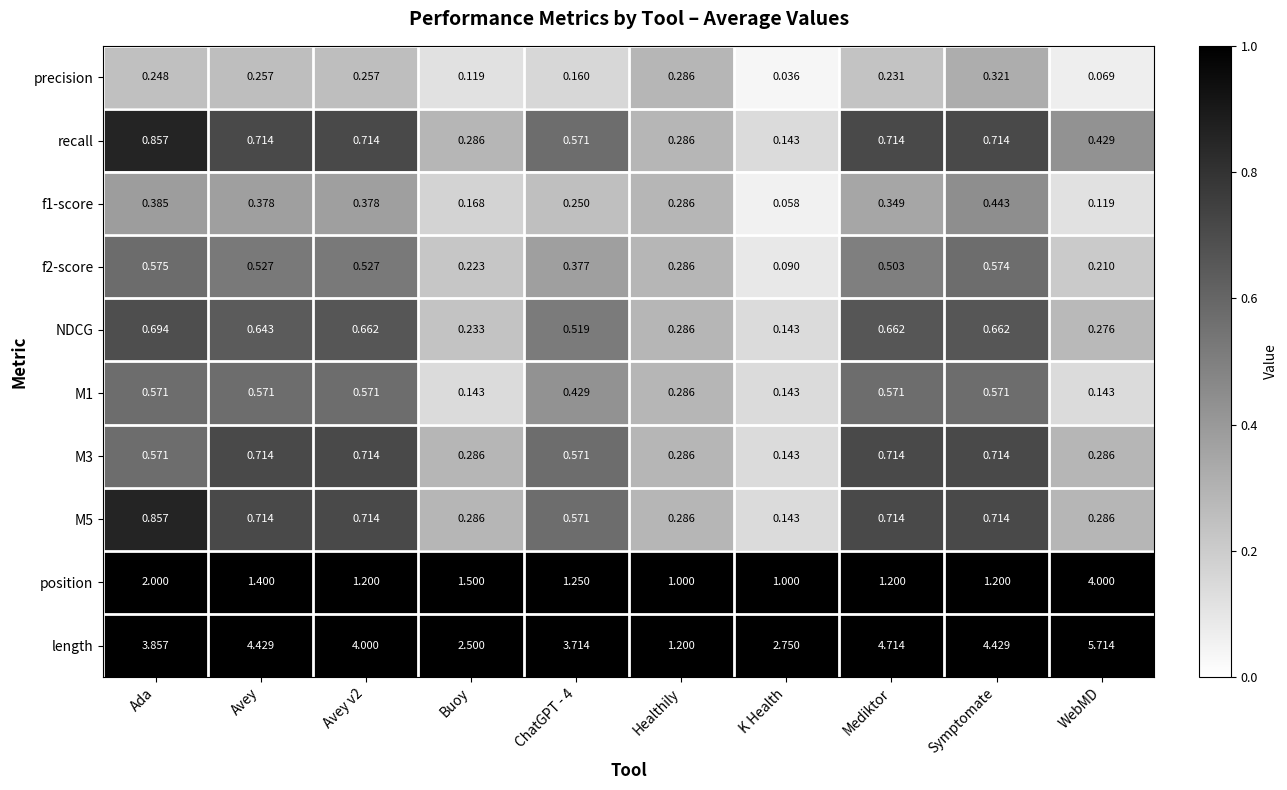

At how many categories does at least one series exceed 3?

7